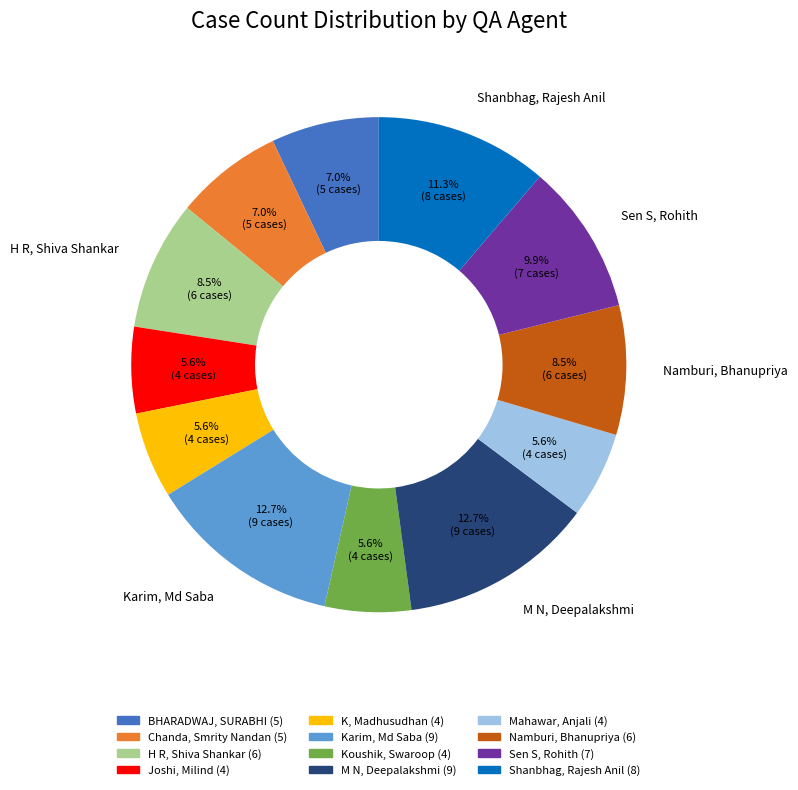

Approximately how many times larger is the value at K, Madhusudhan compared to Karim, Md Saba?

0.4